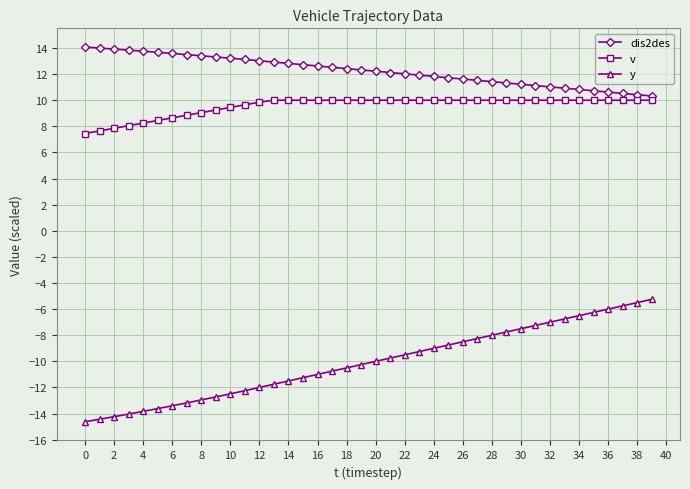

Which series has the largest range (max minus min)?

y